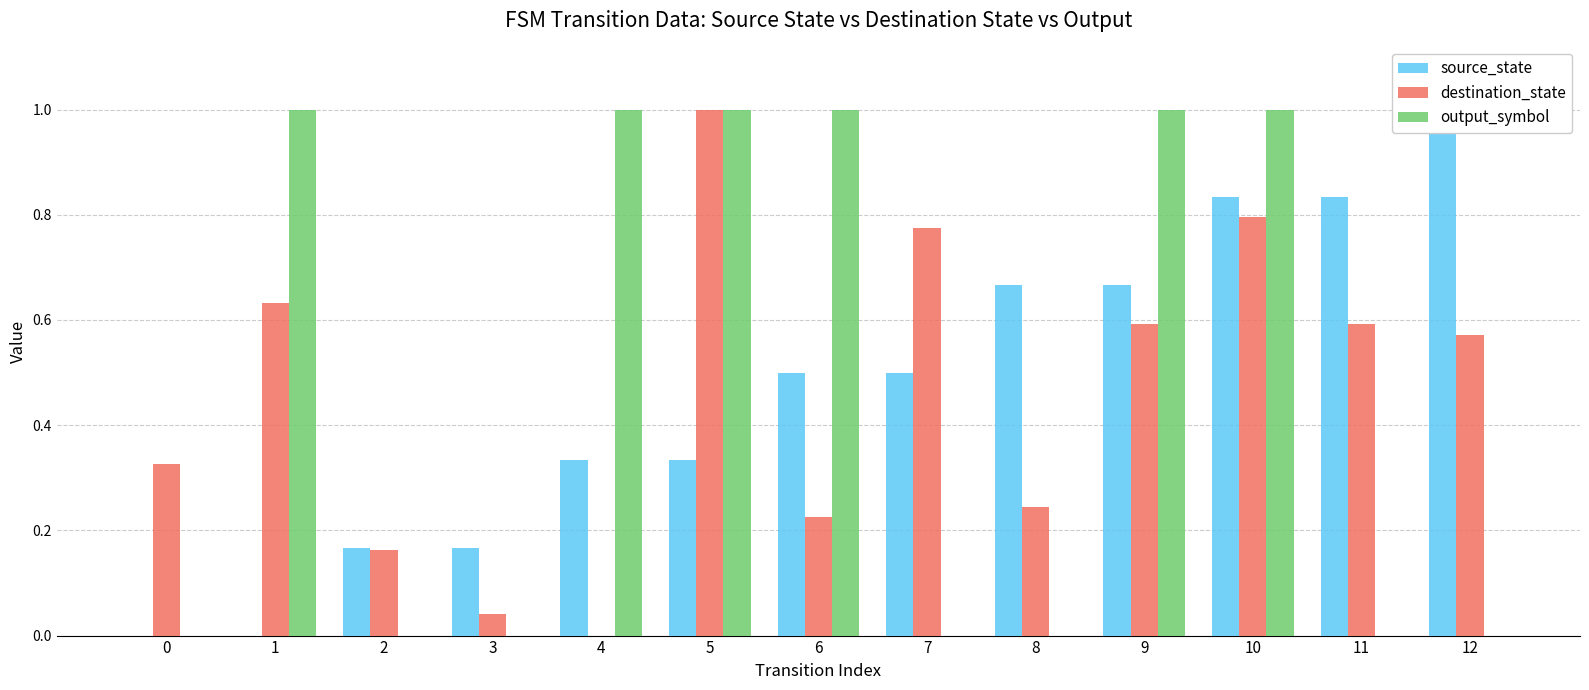

How many output_symbol values are between 0 and 1?

13